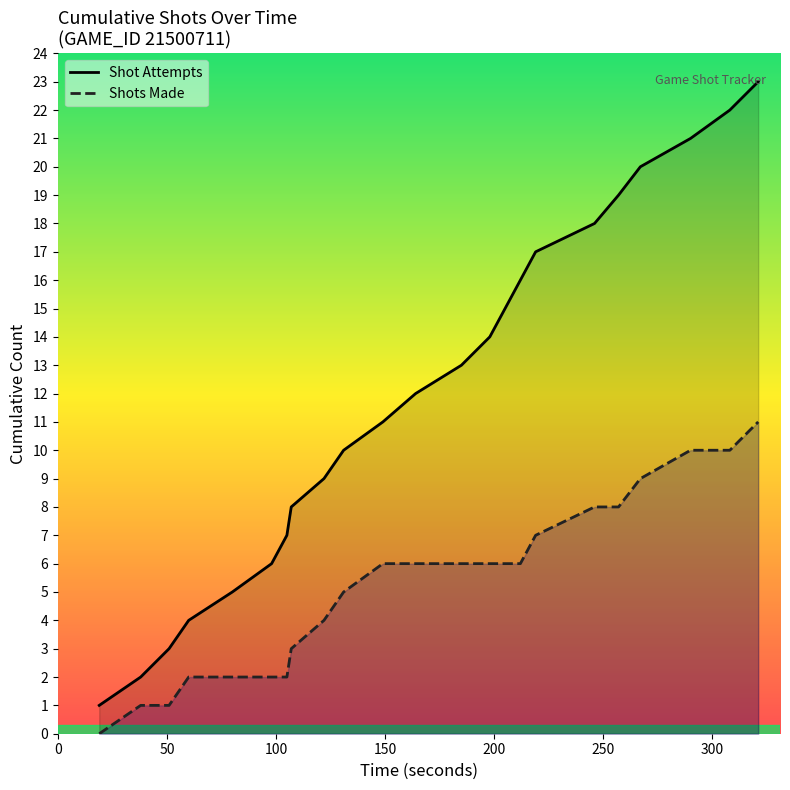

At 21, list the series in order from smallest to largest.

Shots Made, Shot Attempts